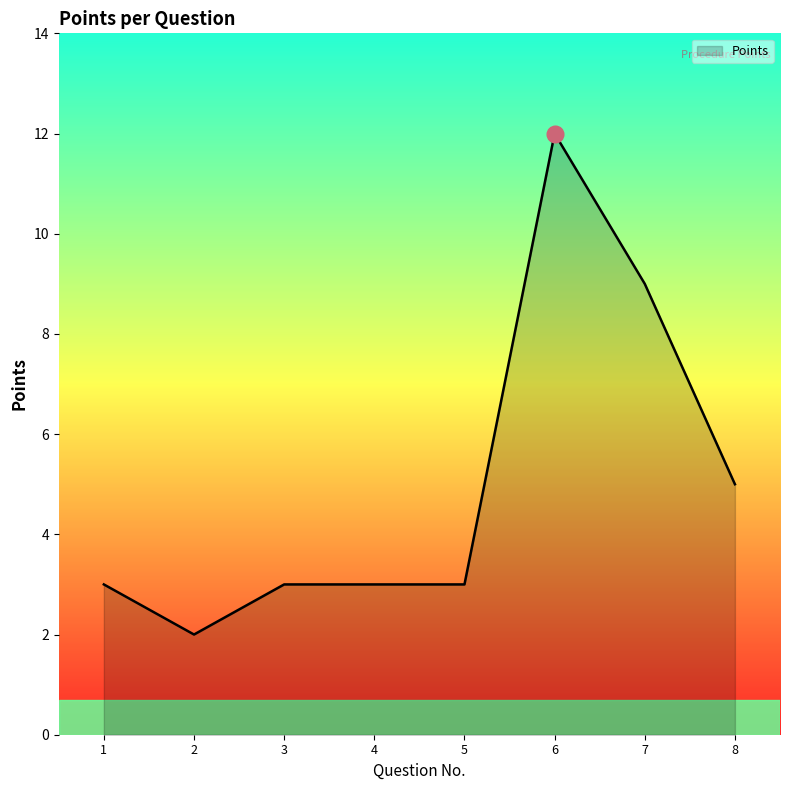

The chart shows a value of 3 at 6. True or false?

False